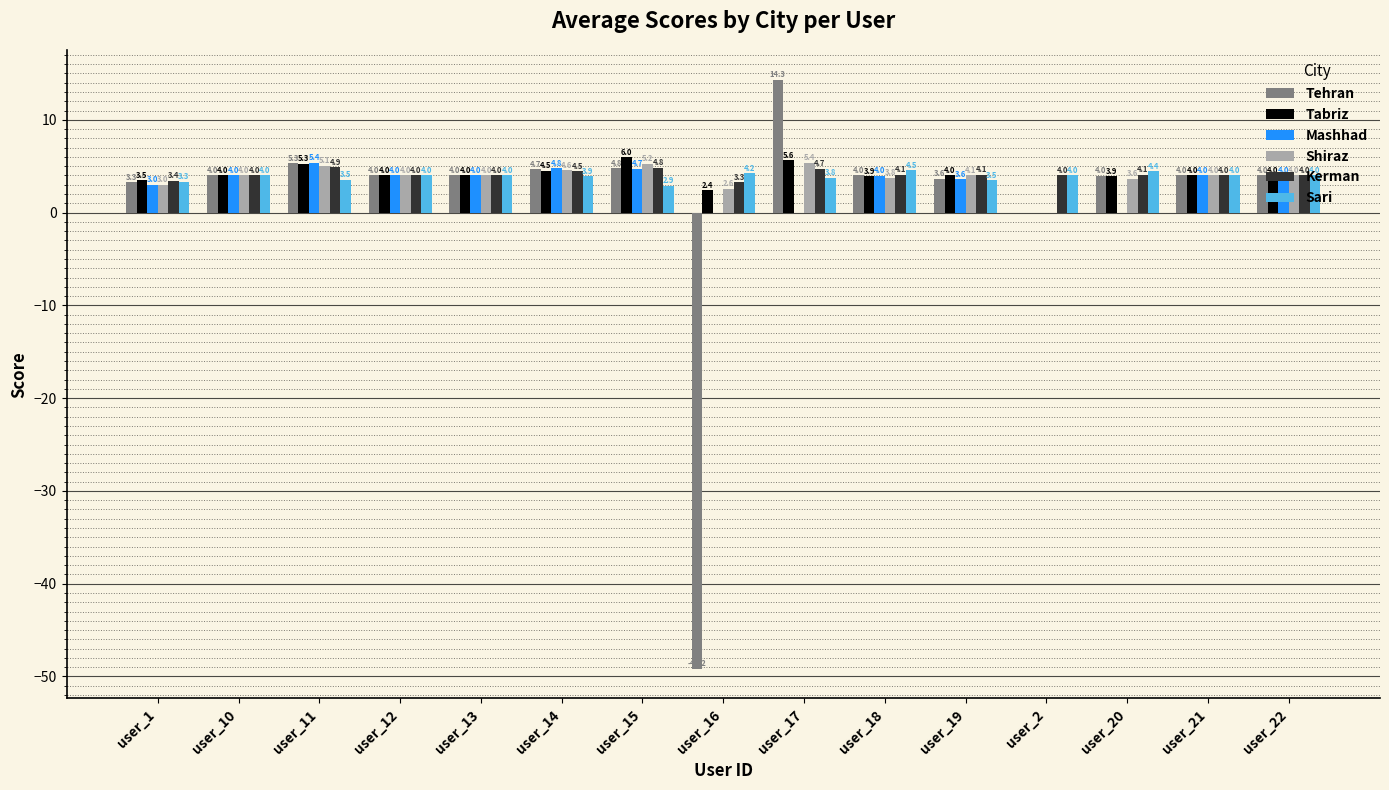

Reading right to left, list all the values displayed in this chart.

Tehran: user_22=4.0	user_21=4.0	user_20=4.0	user_2=0.0	user_19=3.6	user_18=4.0	user_17=14.3	user_16=-49.2	user_15=4.8	user_14=4.7	user_13=4.0	user_12=4.0	user_11=5.3	user_10=4.0	user_1=3.3
Tabriz: user_22=4.0	user_21=4.0	user_20=3.9	user_2=0.0	user_19=4.0	user_18=3.9	user_17=5.6	user_16=2.4	user_15=6.0	user_14=4.5	user_13=4.0	user_12=4.0	user_11=5.3	user_10=4.0	user_1=3.5
Mashhad: user_22=4.0	user_21=4.0	user_20=0.0	user_2=0.0	user_19=3.6	user_18=4.0	user_17=0.0	user_16=0.0	user_15=4.7	user_14=4.8	user_13=4.0	user_12=4.0	user_11=5.4	user_10=4.0	user_1=3.0
Shiraz: user_22=4.0	user_21=4.0	user_20=3.6	user_2=0.0	user_19=4.1	user_18=3.8	user_17=5.4	user_16=2.6	user_15=5.2	user_14=4.6	user_13=4.0	user_12=4.0	user_11=5.1	user_10=4.0	user_1=3.0
Kerman: user_22=4.0	user_21=4.0	user_20=4.1	user_2=4.0	user_19=4.1	user_18=4.1	user_17=4.7	user_16=3.3	user_15=4.8	user_14=4.5	user_13=4.0	user_12=4.0	user_11=4.9	user_10=4.0	user_1=3.4
Sari: user_22=4.0	user_21=4.0	user_20=4.4	user_2=4.0	user_19=3.5	user_18=4.5	user_17=3.8	user_16=4.2	user_15=2.9	user_14=3.9	user_13=4.0	user_12=4.0	user_11=3.5	user_10=4.0	user_1=3.3